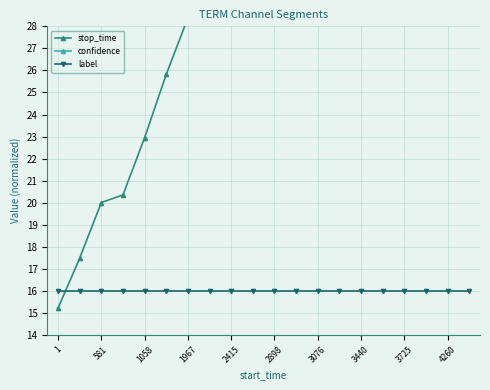

Which series changed the most between 3076 and 15?

stop_time